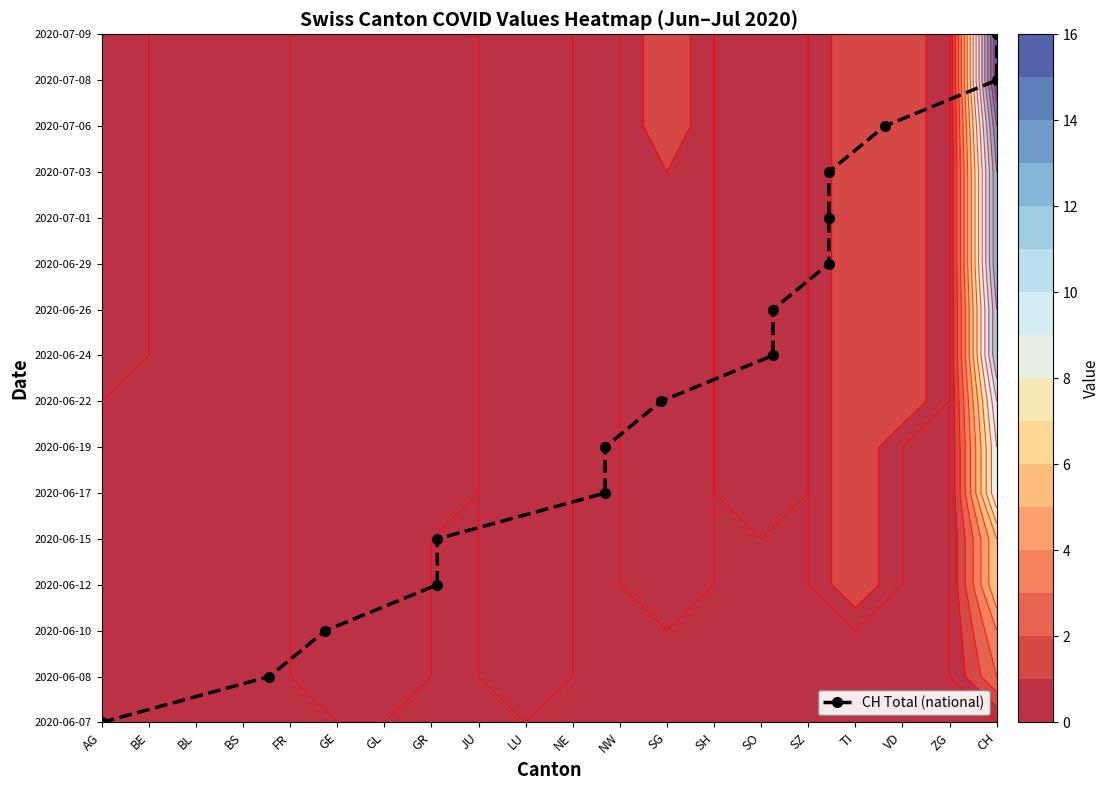

How many data points are less than 8?

8